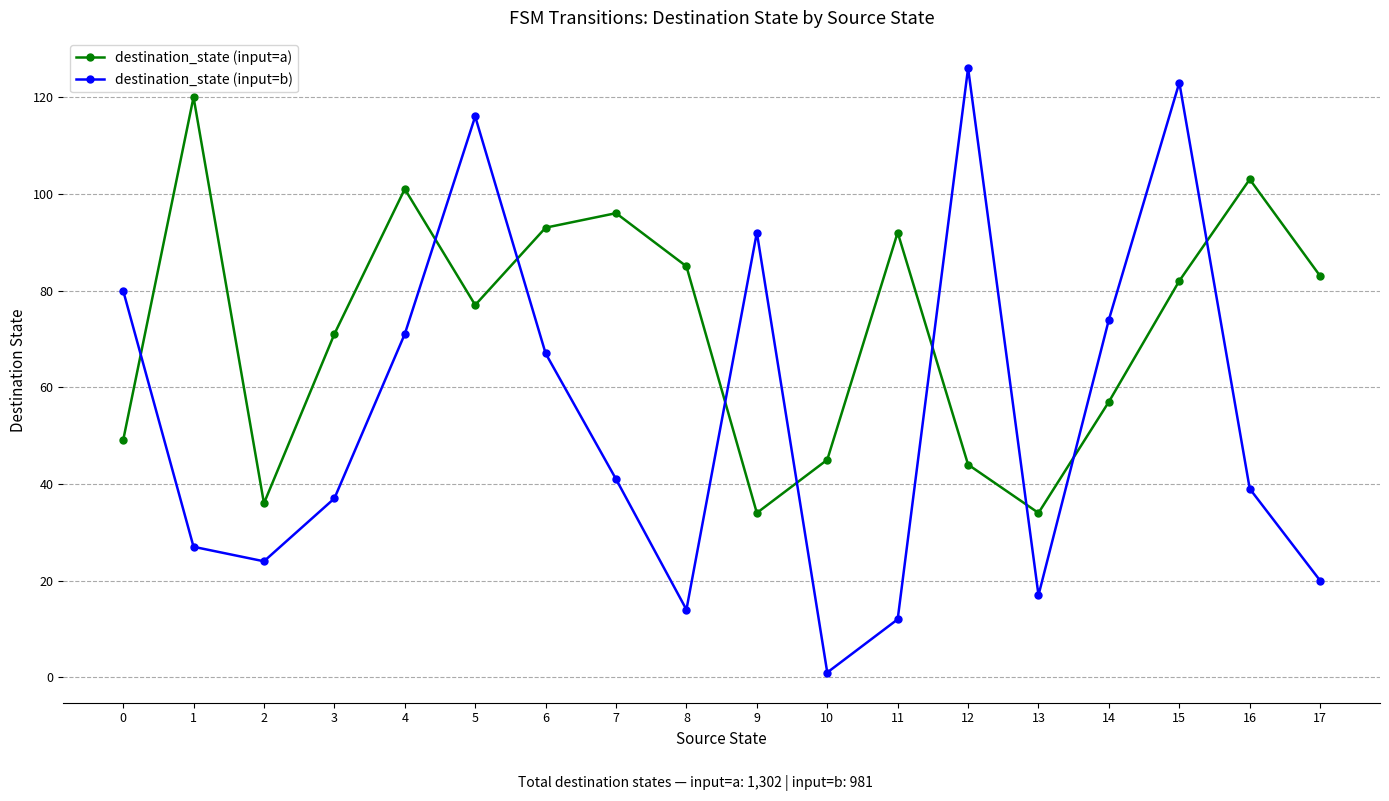

Which series has the largest total across all categories?

destination_state (input=a)